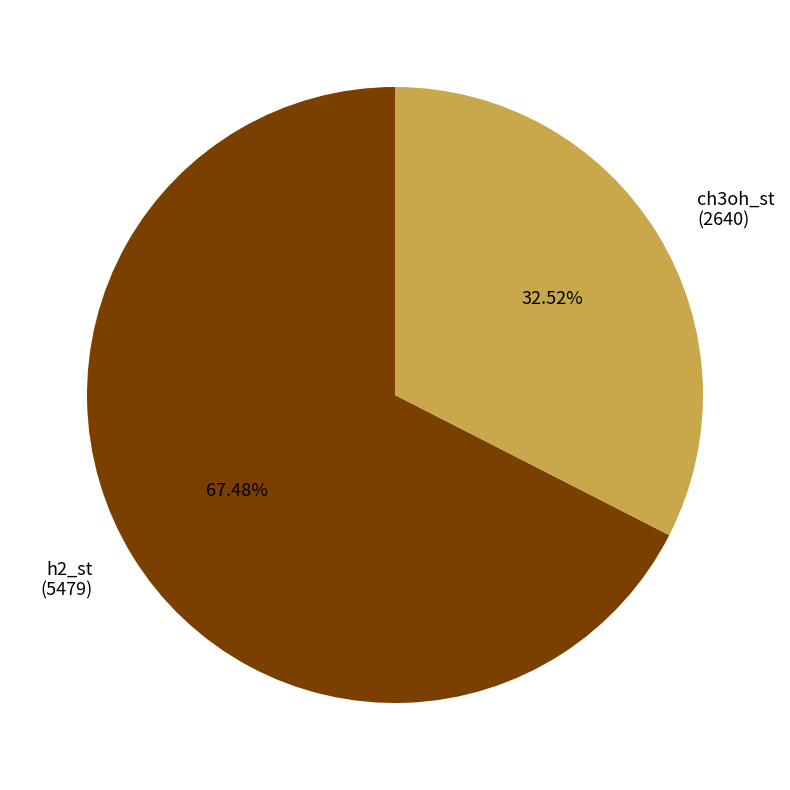

Rank the categories by value from highest to lowest.

h2_st, ch3oh_st